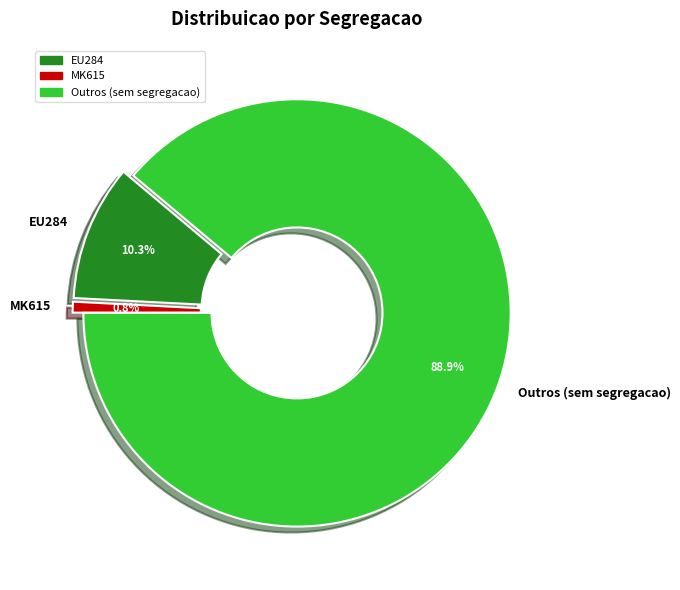

Does any single category account for the majority?

Yes